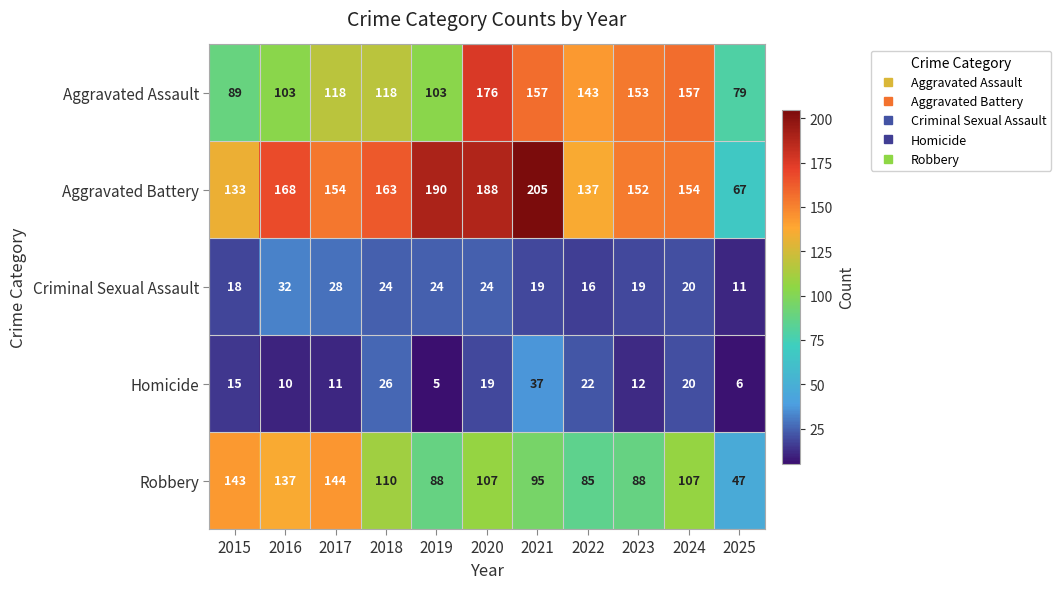

What is the sum of all Robbery values?

1151